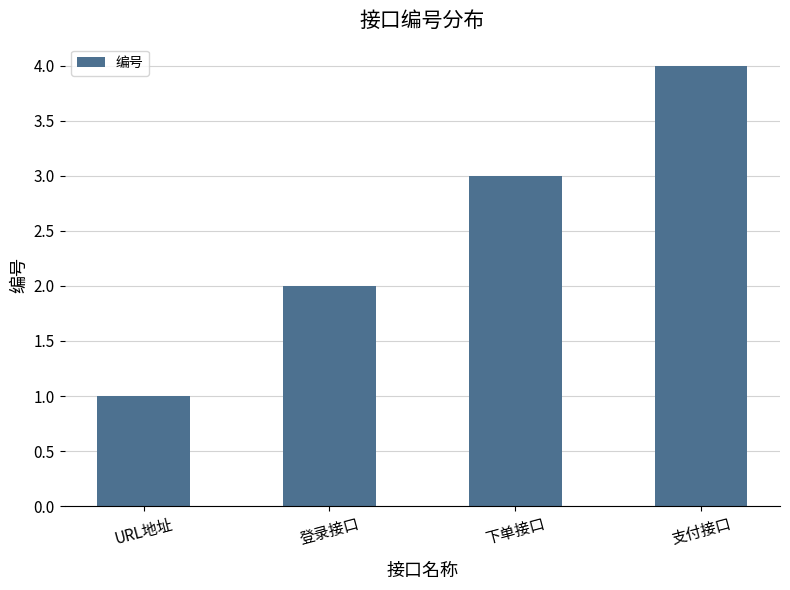

Between 下单接口 and 支付接口, which is larger?

支付接口